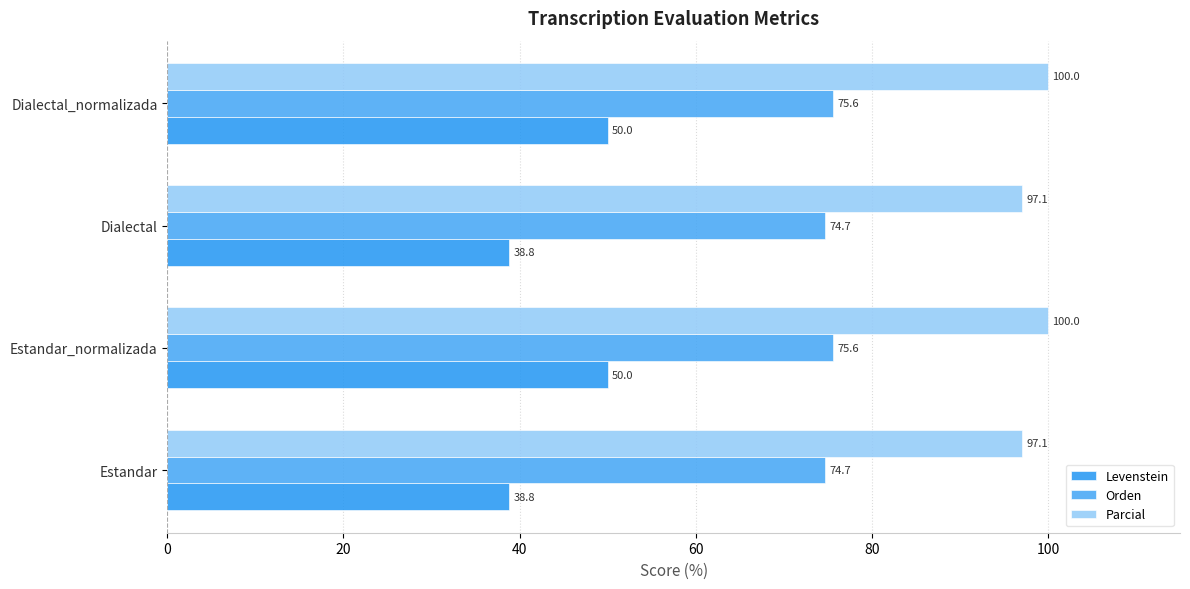

How many categories are shown in the chart?

4